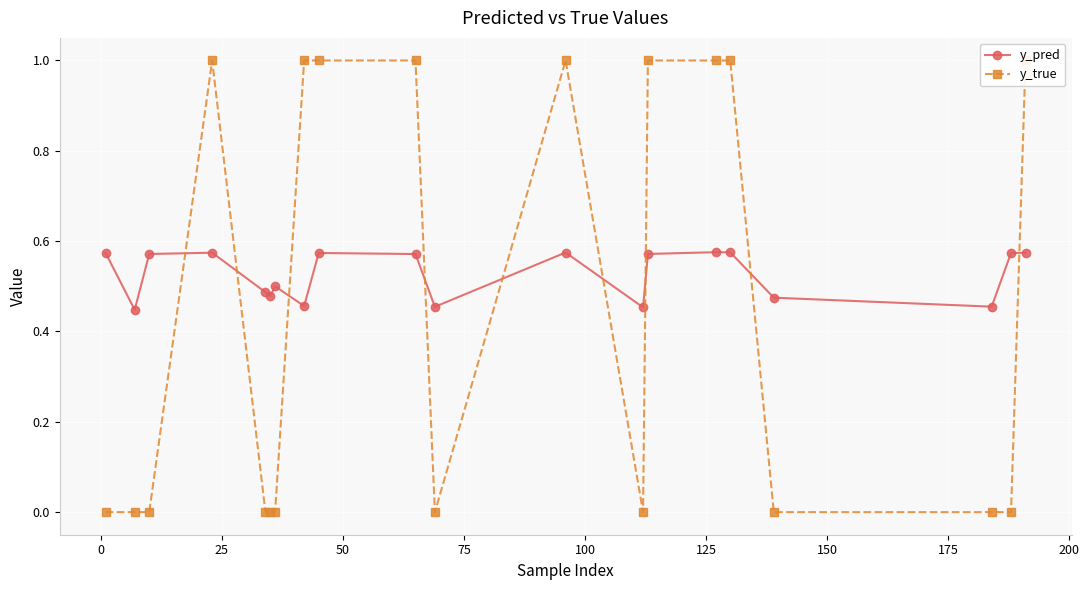

True or false: y_pred has more than 2 points higher than both neighbors.

True